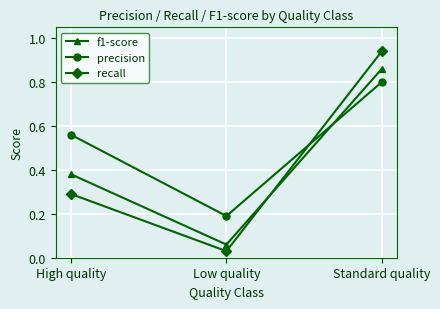

How many distinct data groups are displayed?

3